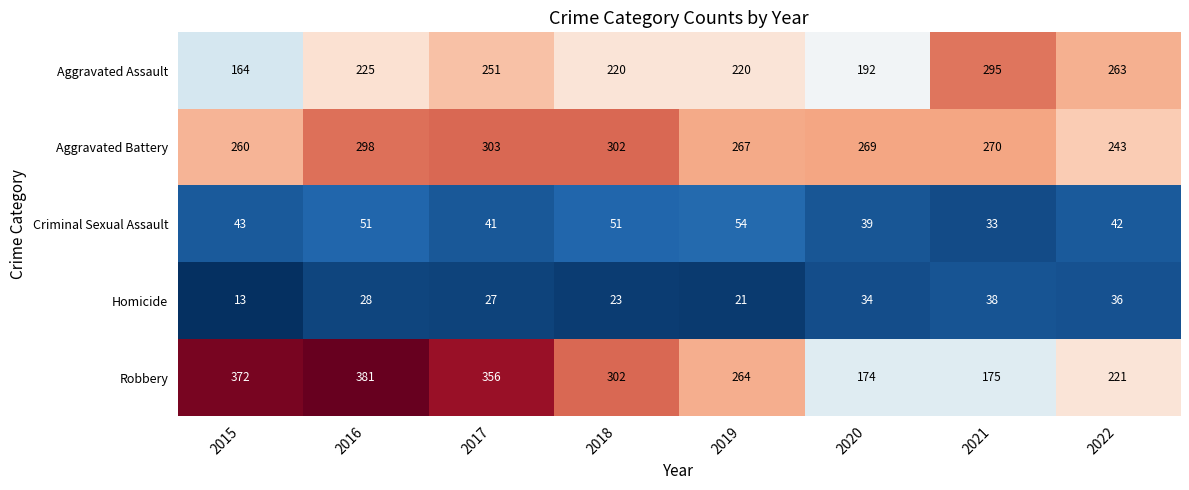

How many series are shown in this chart?

5